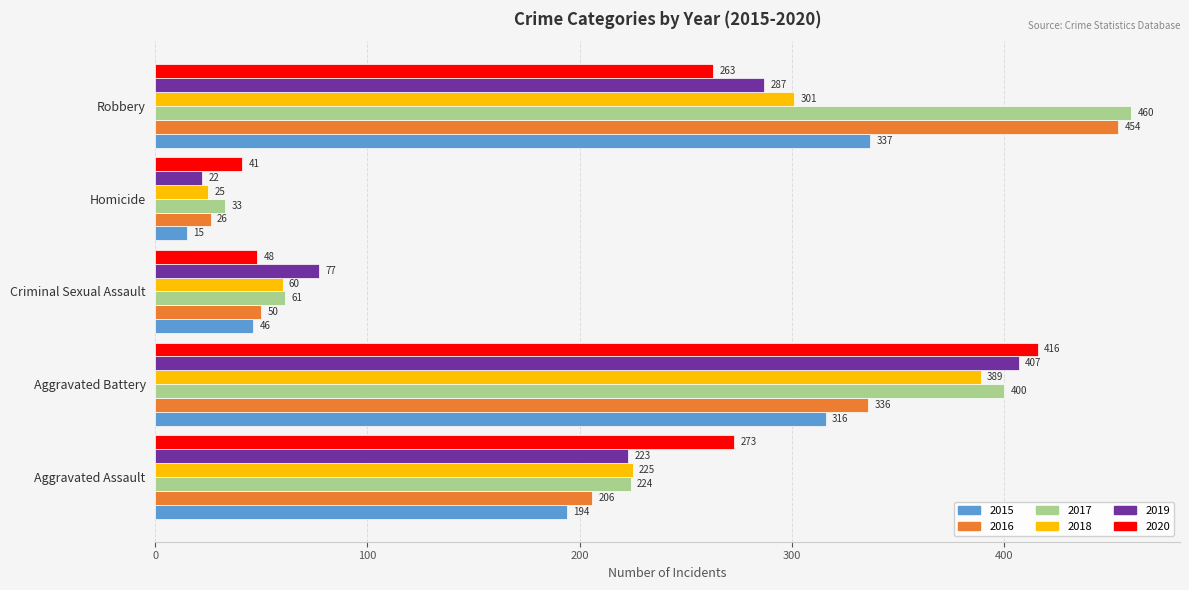

What are all the series names shown in the legend?

2015, 2016, 2017, 2018, 2019, 2020